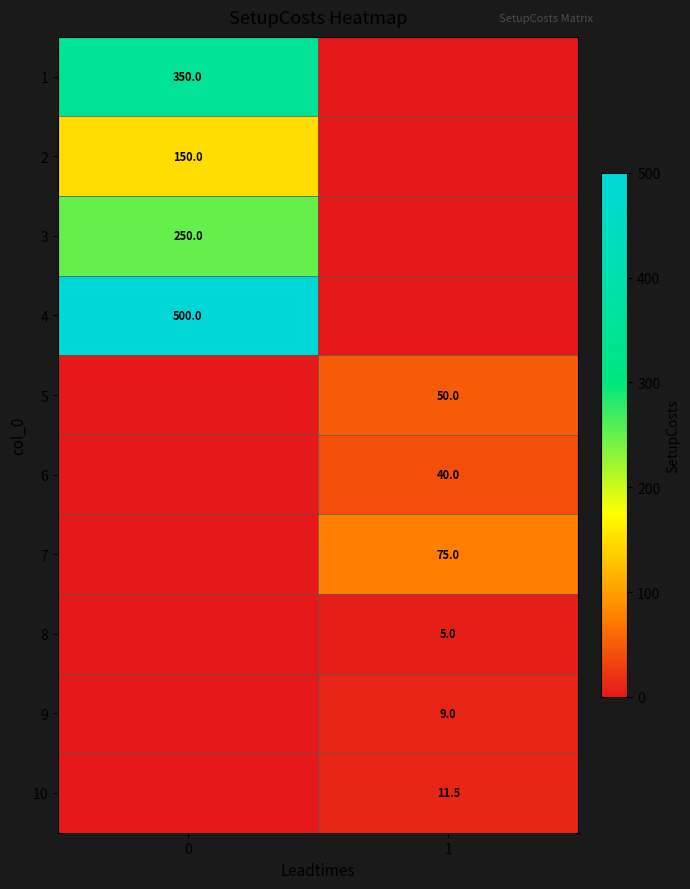

The 1 series shows 472.8 at 0. True or false?

False